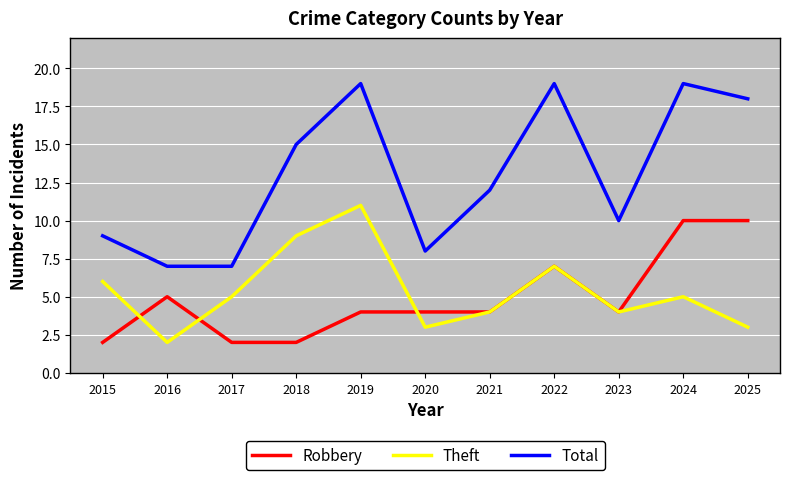

Reading left to right, transcribe all the data shown in this chart.

Robbery: 2015=2	2016=5	2017=2	2018=2	2019=4	2020=4	2021=4	2022=7	2023=4	2024=10	2025=10
Theft: 2015=6	2016=2	2017=5	2018=9	2019=11	2020=3	2021=4	2022=7	2023=4	2024=5	2025=3
Total: 2015=9	2016=7	2017=7	2018=15	2019=19	2020=8	2021=12	2022=19	2023=10	2024=19	2025=18